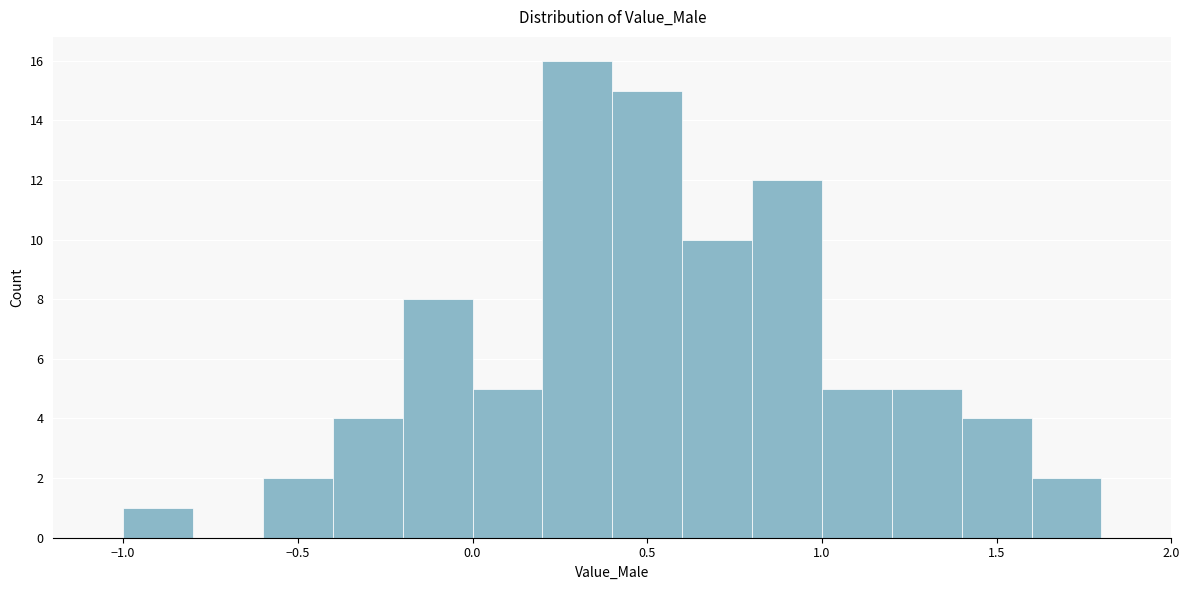

How tall is the bar that spans 1.0 to 1.2 on the x-axis? The values are not printed on the chart, so give them approximately, as read against the axis.

5